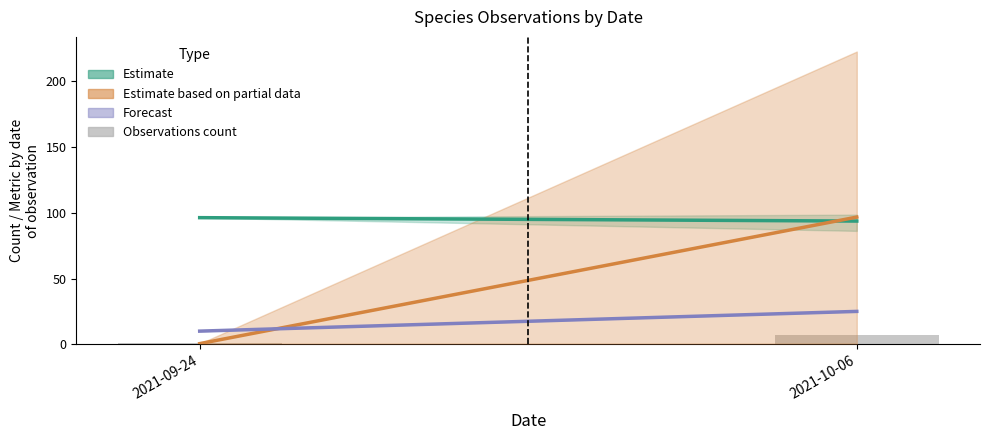

What is the greatest value displayed?

7